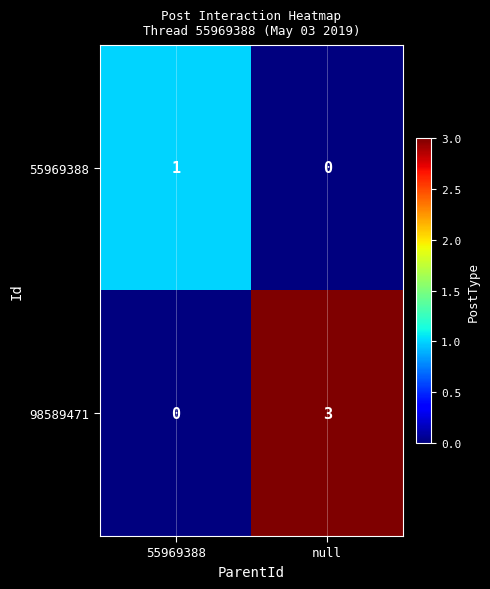

At which category is the sum across all series the highest?

null